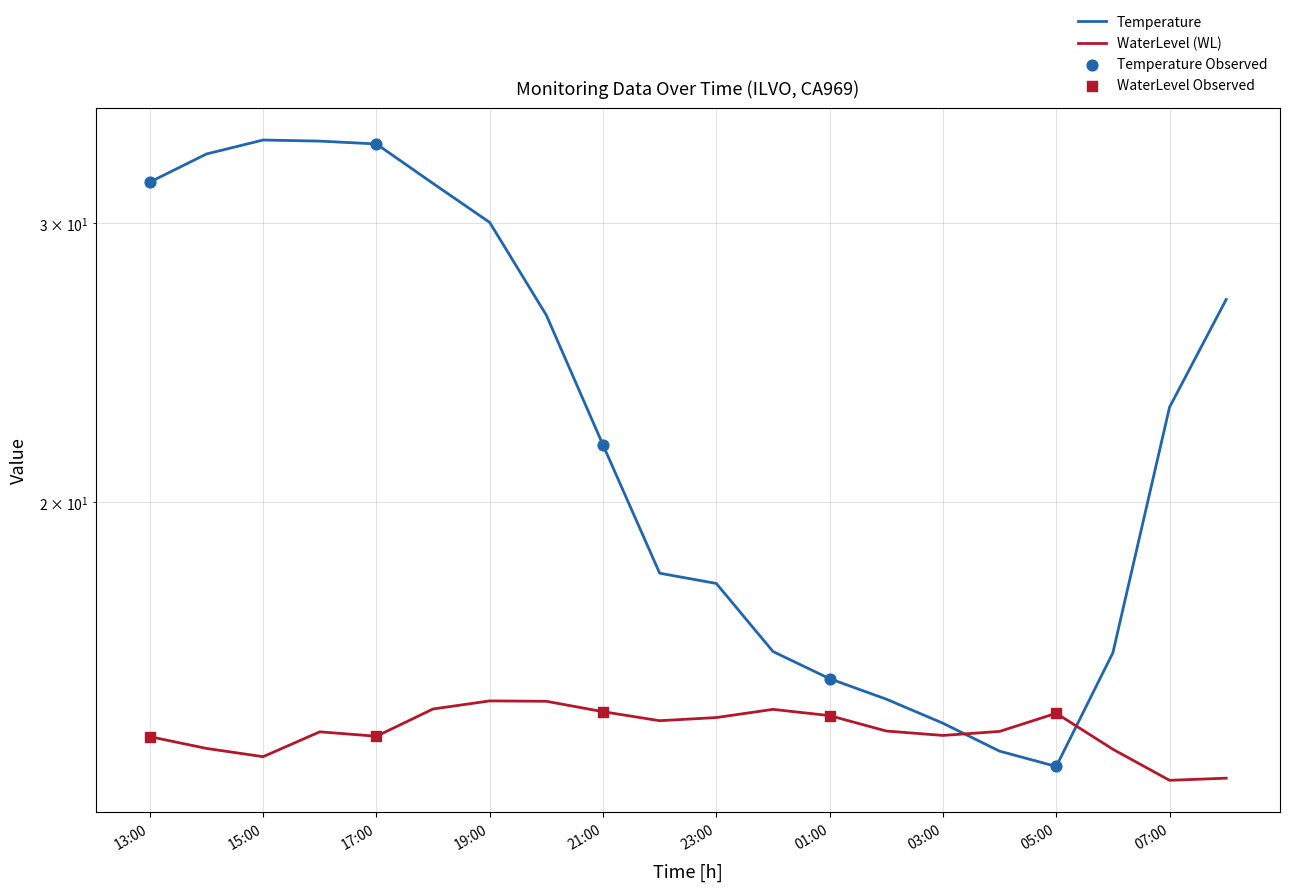

What is the total value across all series at 05:00?

28.4